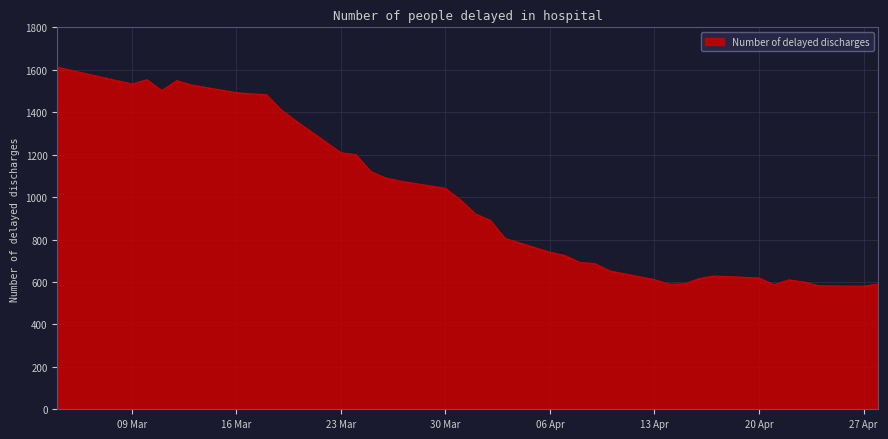

What is the maximum value shown in the chart?

1612